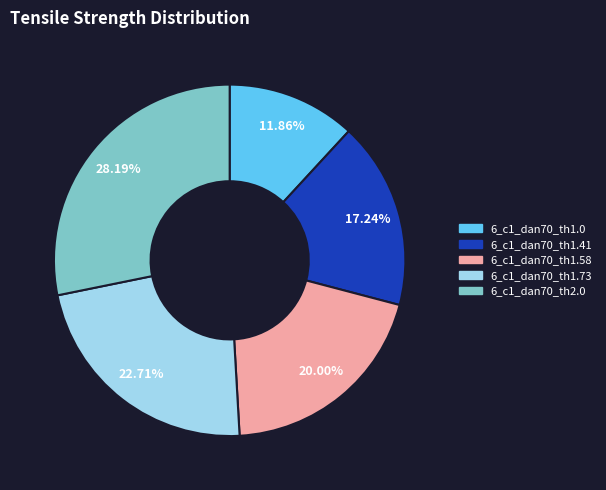

What percentage is the 6_c1_dan70_th1.0 slice, to the nearest percent?

12%